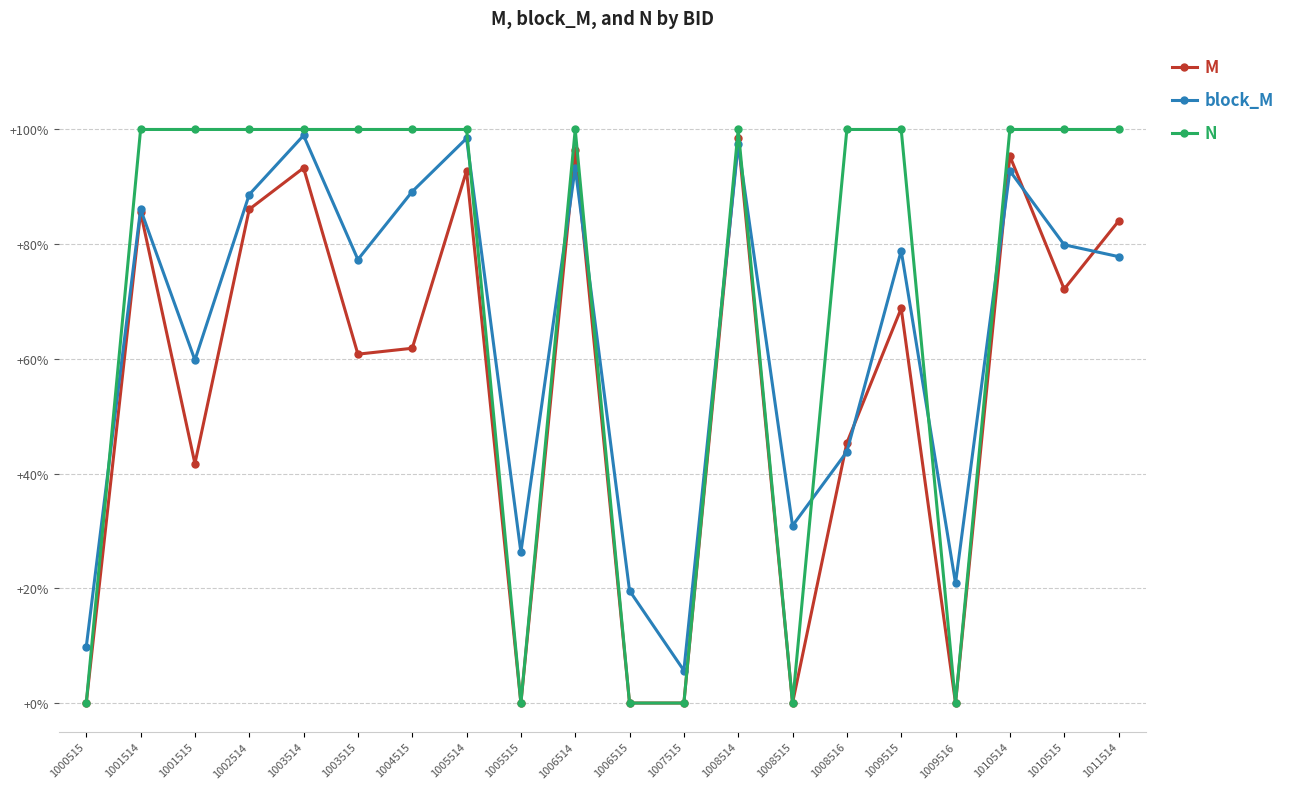

True or false: M and block_M intersect in this chart.

True